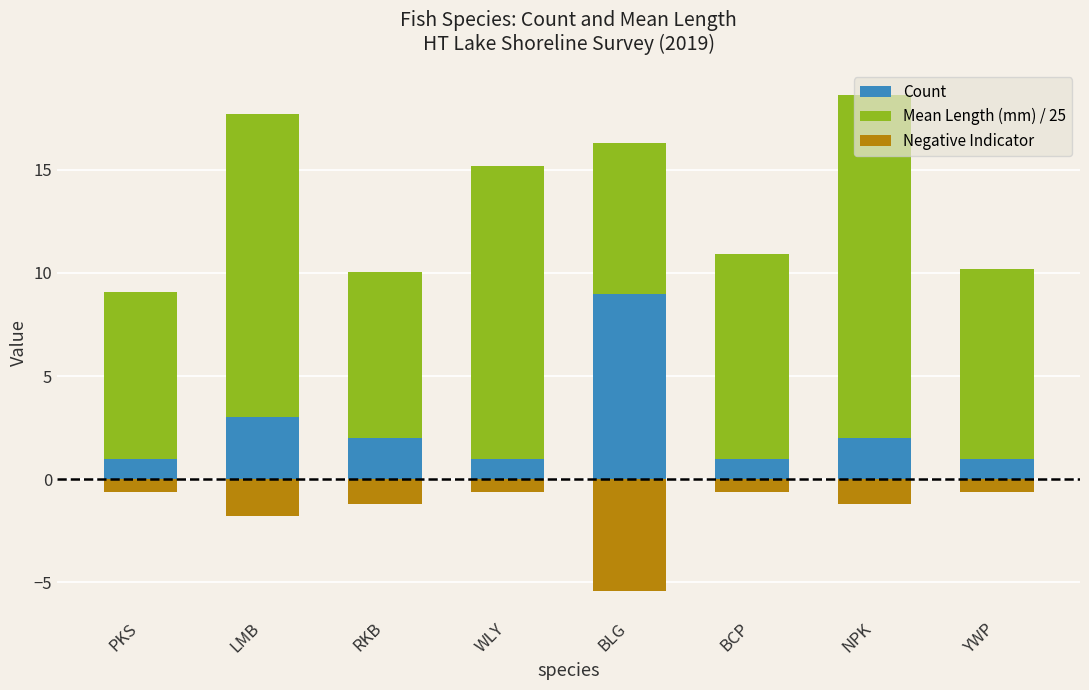

What is the difference between the highest and lowest values at NPK?

17.8